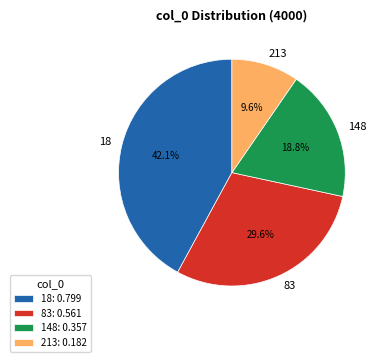

Which slice is the largest?

18